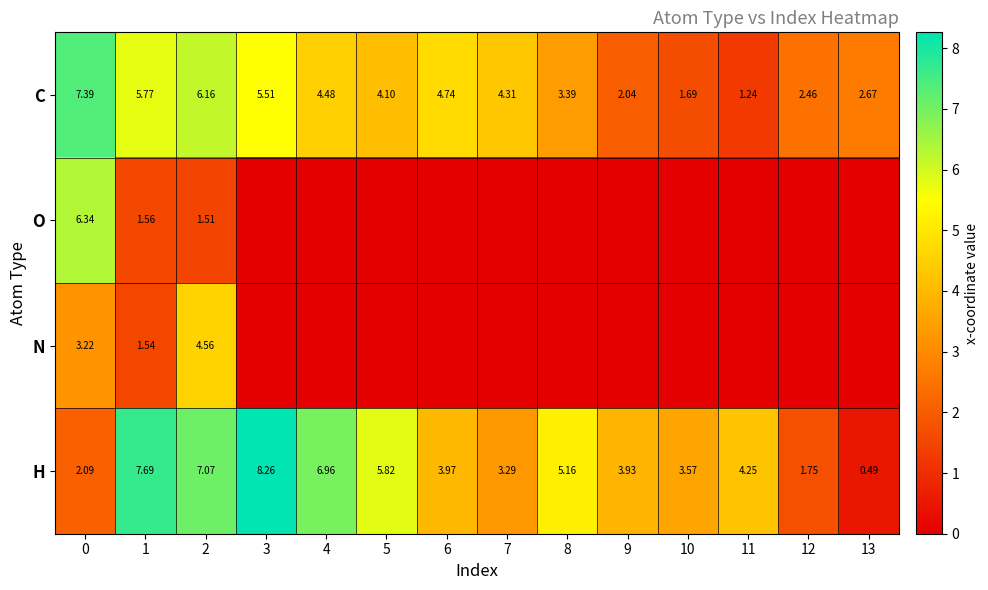

Is the value of H at 0 greater than the value of C at 7?

No